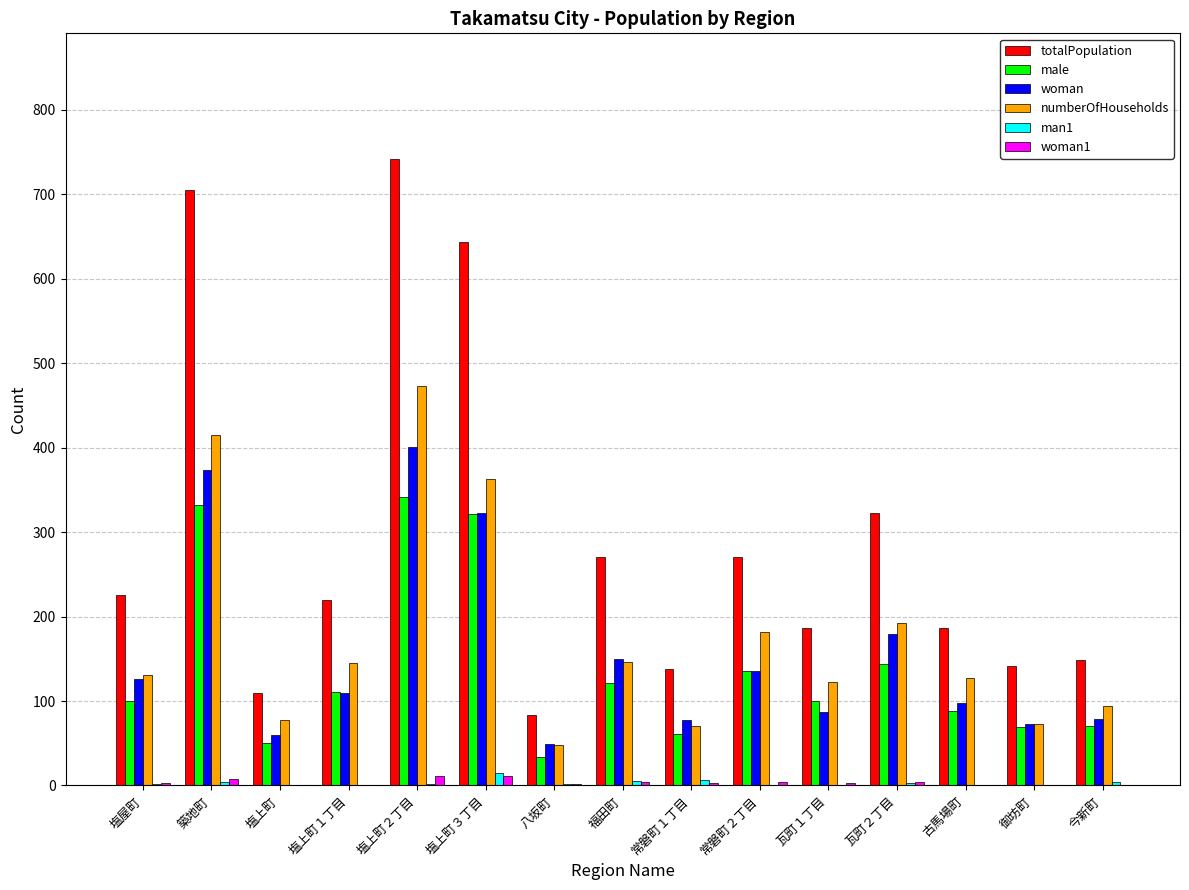

Are the bars horizontal?

No